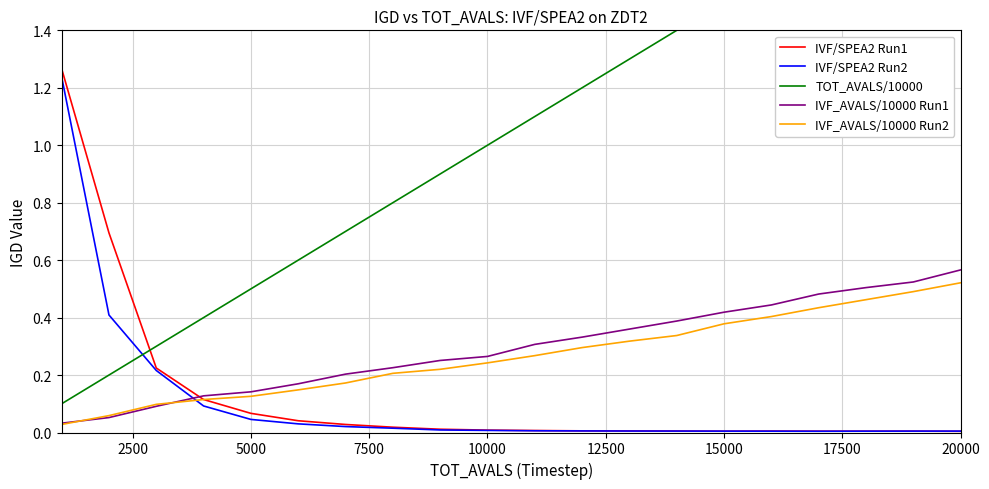

How many series are shown in this chart?

5